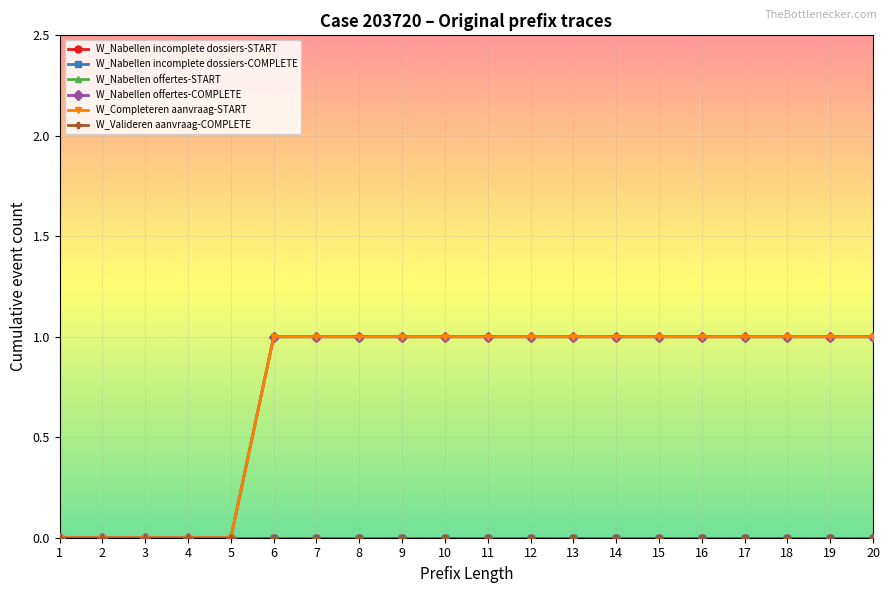

Reading right to left, what are all the values shown in this chart?

W_Nabellen incomplete dossiers-START: 0	0	0	0	0	0	0	0	0	0	0	0	0	0	0	0	0	0	0	0
W_Nabellen incomplete dossiers-COMPLETE: 0	0	0	0	0	0	0	0	0	0	0	0	0	0	0	0	0	0	0	0
W_Nabellen offertes-START: 1	1	1	1	1	1	1	1	1	1	1	1	1	1	1	0	0	0	0	0
W_Nabellen offertes-COMPLETE: 1	1	1	1	1	1	1	1	1	1	1	1	1	1	1	0	0	0	0	0
W_Completeren aanvraag-START: 1	1	1	1	1	1	1	1	1	1	1	1	1	1	1	0	0	0	0	0
W_Valideren aanvraag-COMPLETE: 0	0	0	0	0	0	0	0	0	0	0	0	0	0	0	0	0	0	0	0